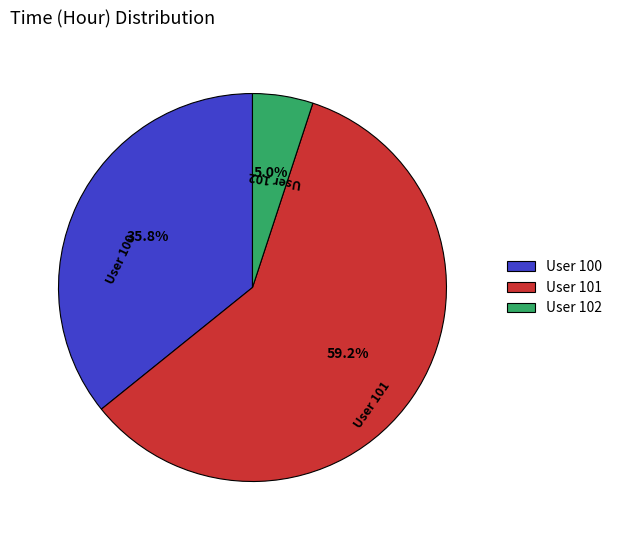

Which slice represents more than half of the pie?

User 101